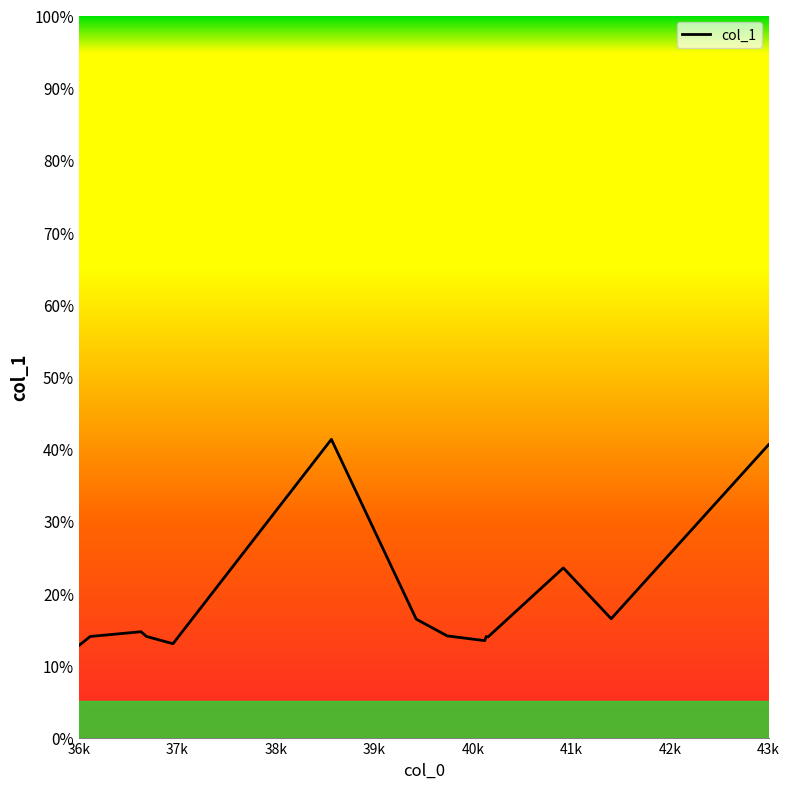

What is the difference between the maximum and minimum values?

28.5